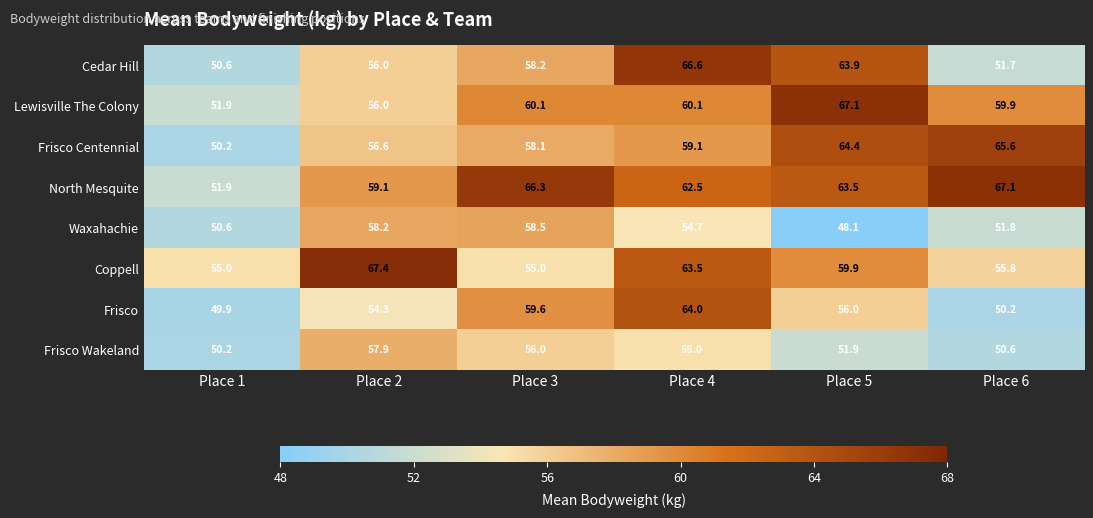

What is the difference between the second highest and minimum values in the North Mesquite series?

14.4